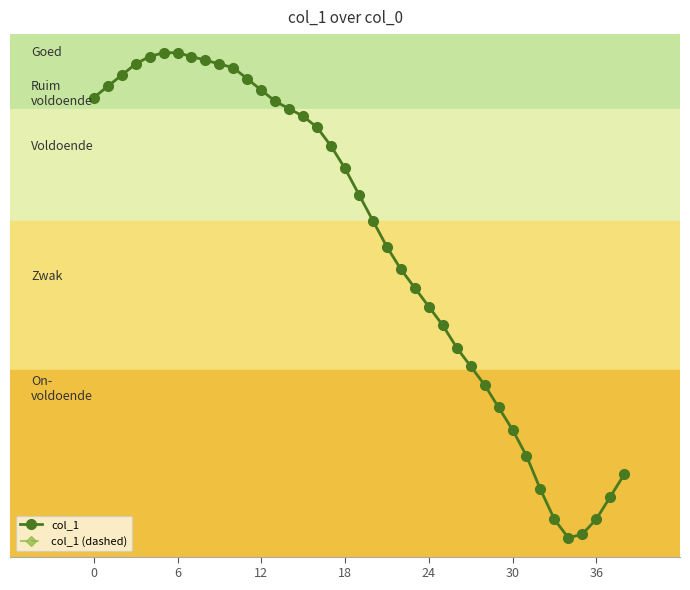

What is the difference between the maximum and minimum values in the col_1 series?

130